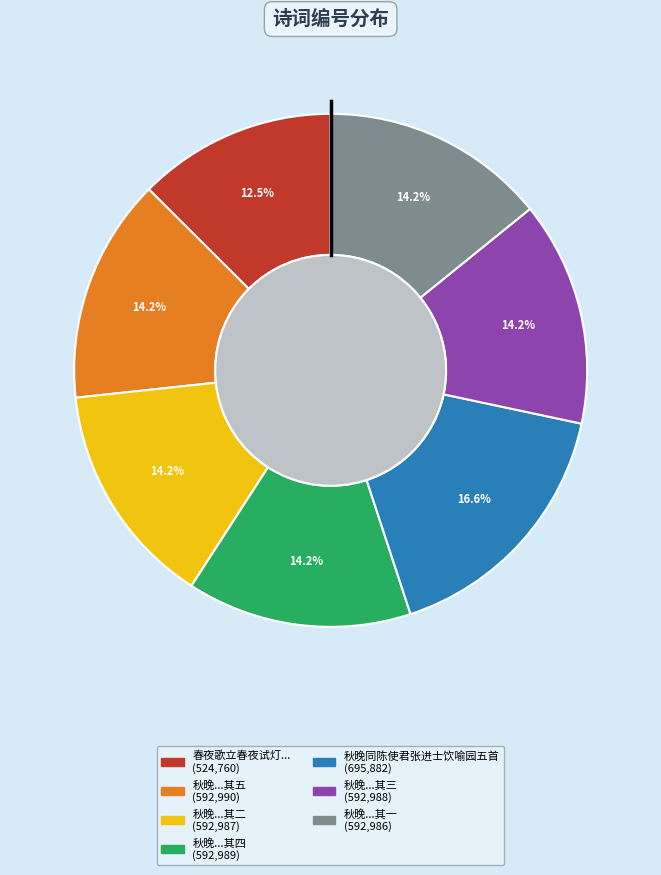

Is there a majority slice in this chart?

No